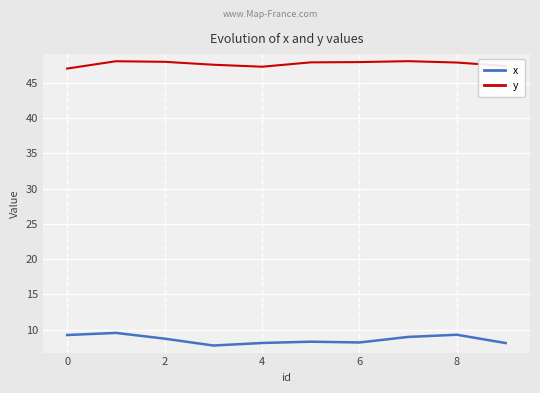

True or false: x and y cross at least once.

False